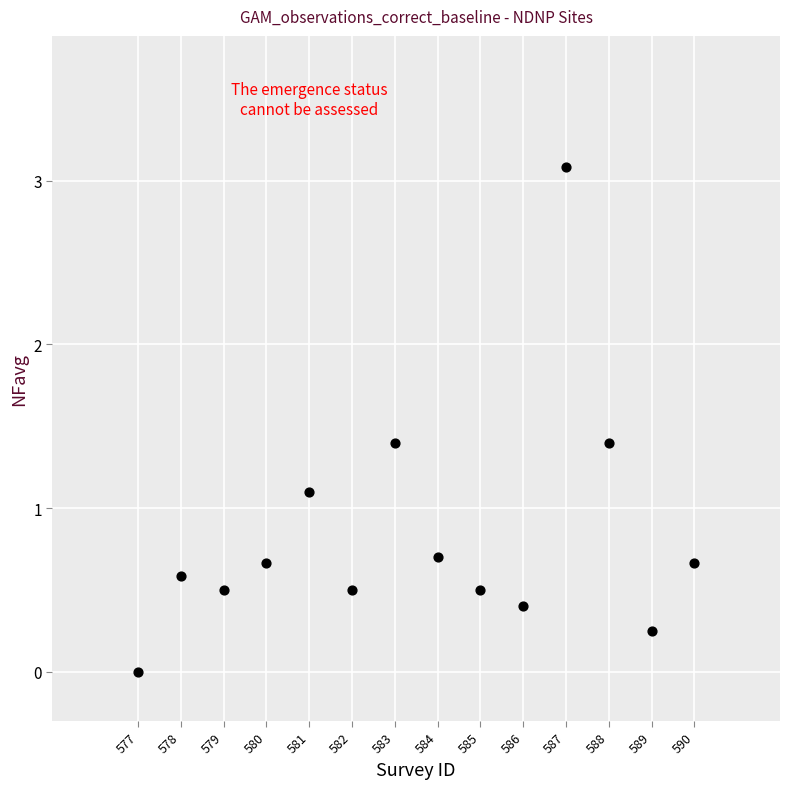

What Y value in the scatter plot is closest to 1?

1.1